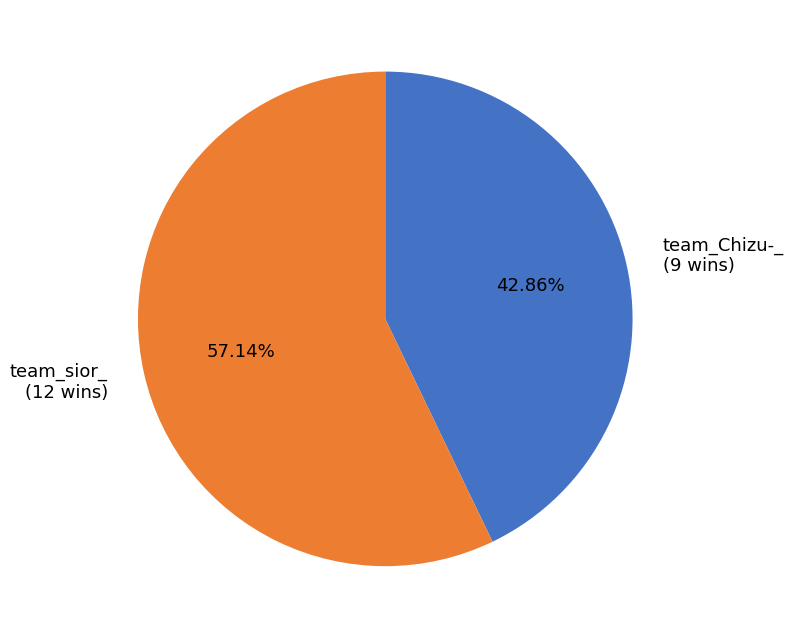

The team_sior_ slice represents 57% of the pie. True or false?

True